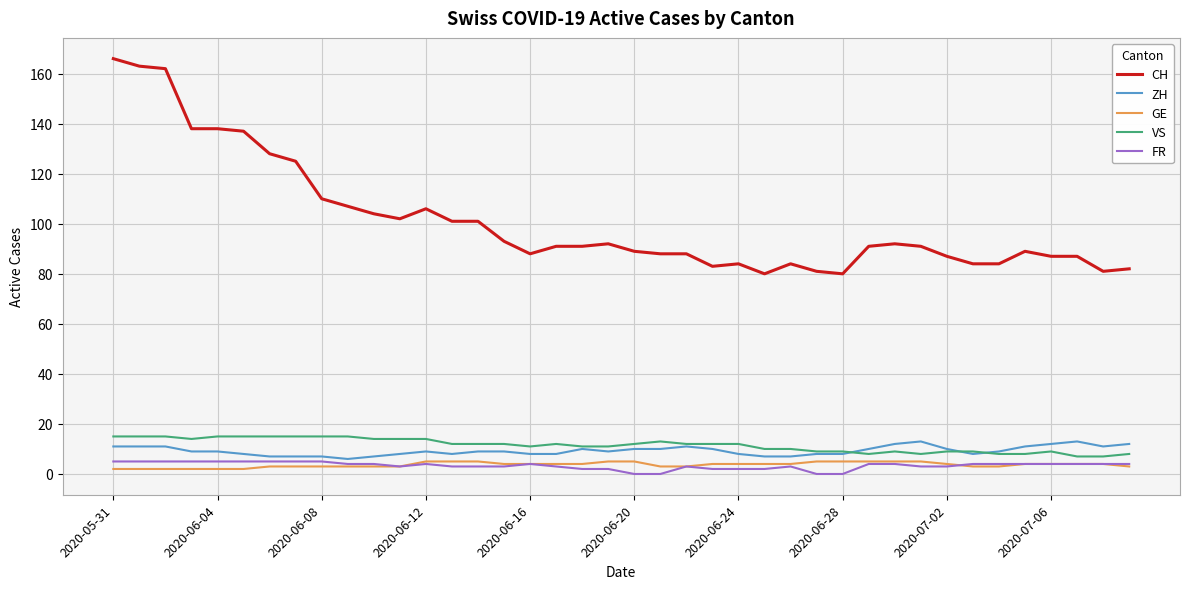

Which series has the largest total across all categories?

CH